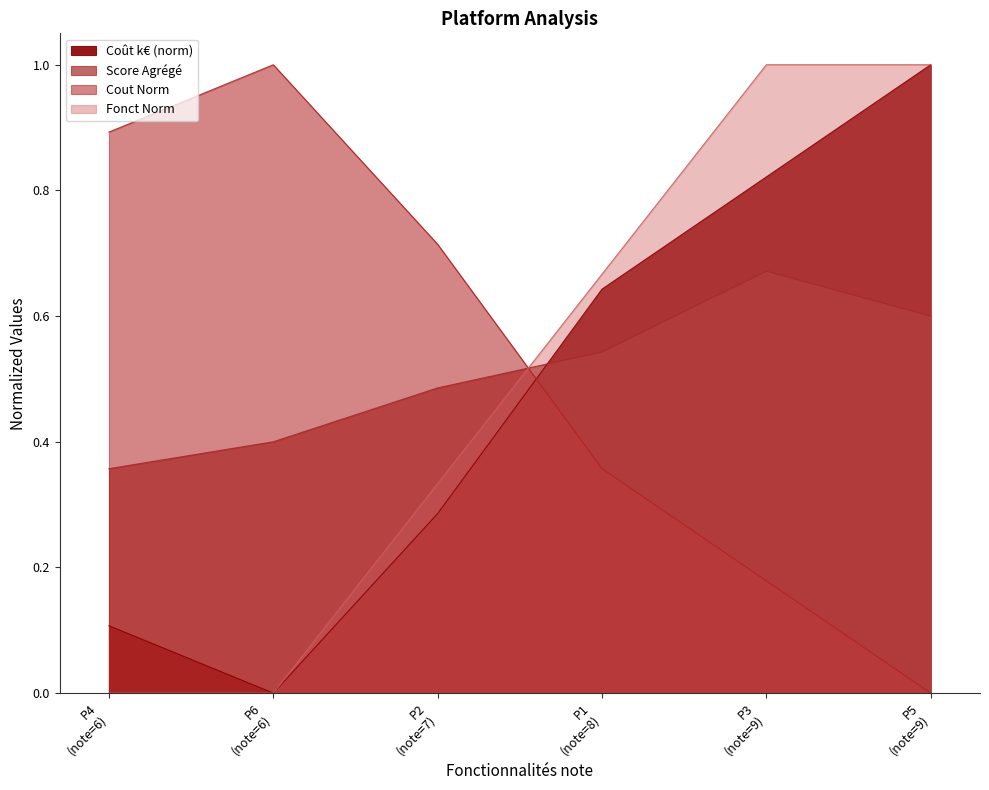

Reading left to right, extract all data points from this chart.

Coût k€: 0.1	0.0	0.3	0.6	0.8	1.0
Score Agrégé: 0.4	0.4	0.5	0.5	0.7	0.6
Cout Norm: 0.9	1.0	0.7	0.4	0.2	0.0
Fonct Norm: 0.0	0.0	0.3	0.7	1.0	1.0